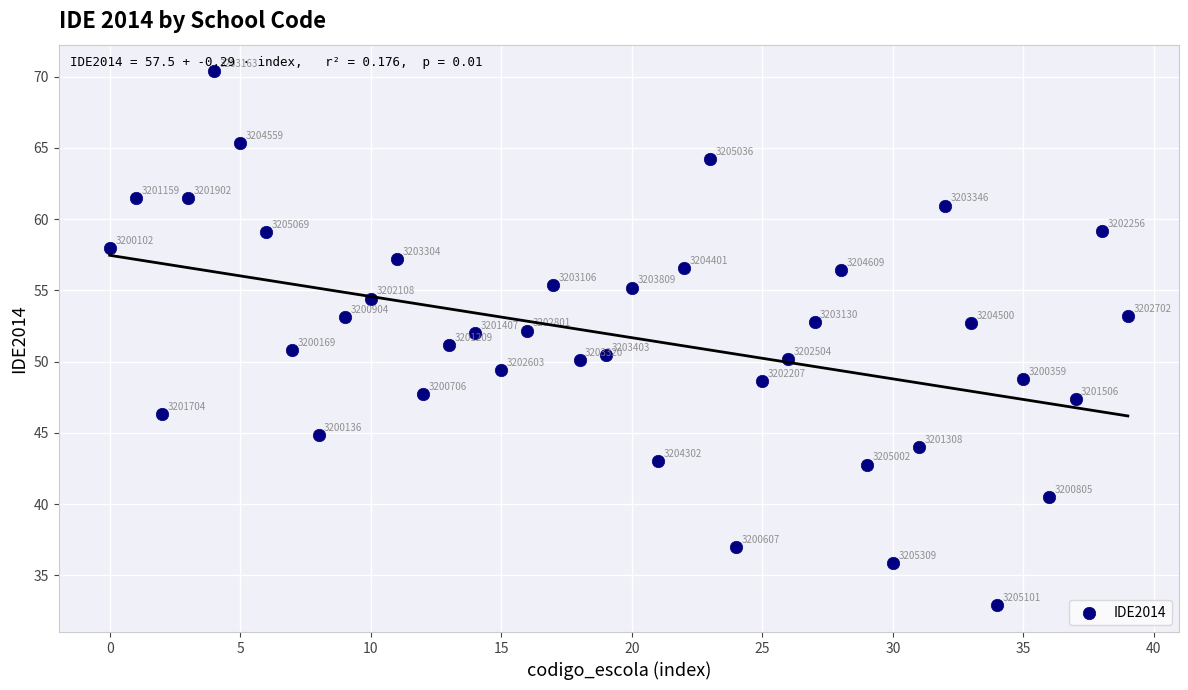

What Y value in the scatter plot is closest to 51?

51.1